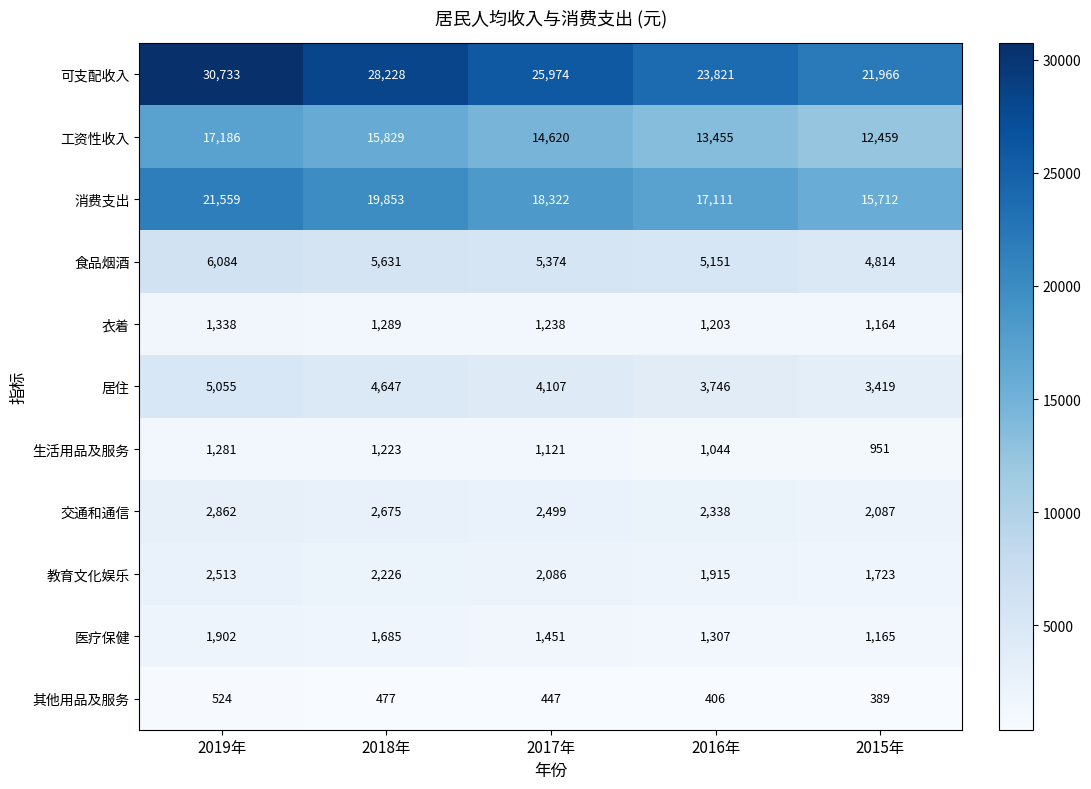

Read the 食品烟酒 value at 2015年.

4814